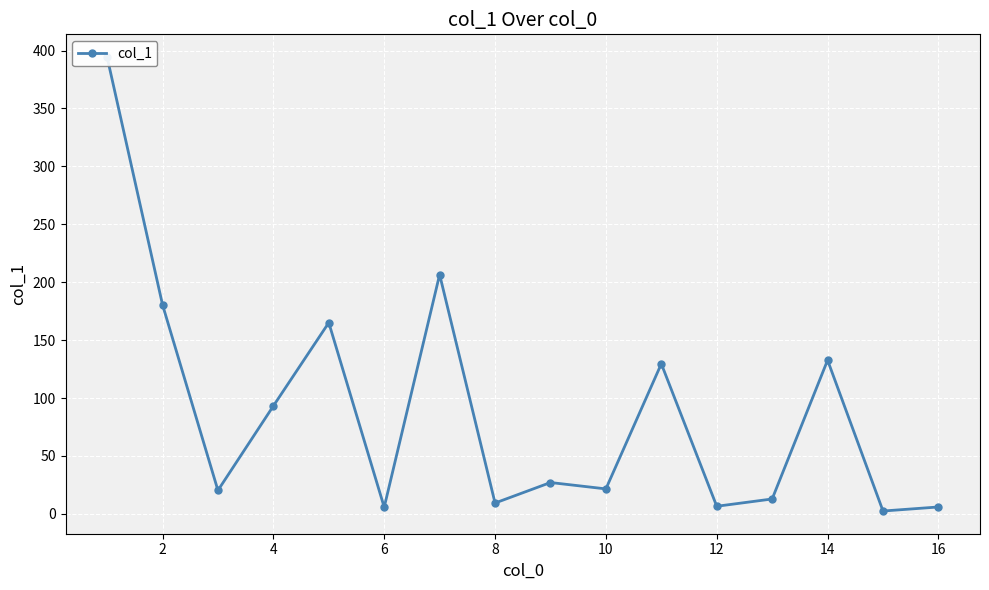

Reading right to left, list all the values displayed in this chart.

6.0	2.5	132.7	12.9	6.6	129.6	21.6	27.1	9.4	206.6	5.8	165.1	93.2	20.3	180.6	394.4